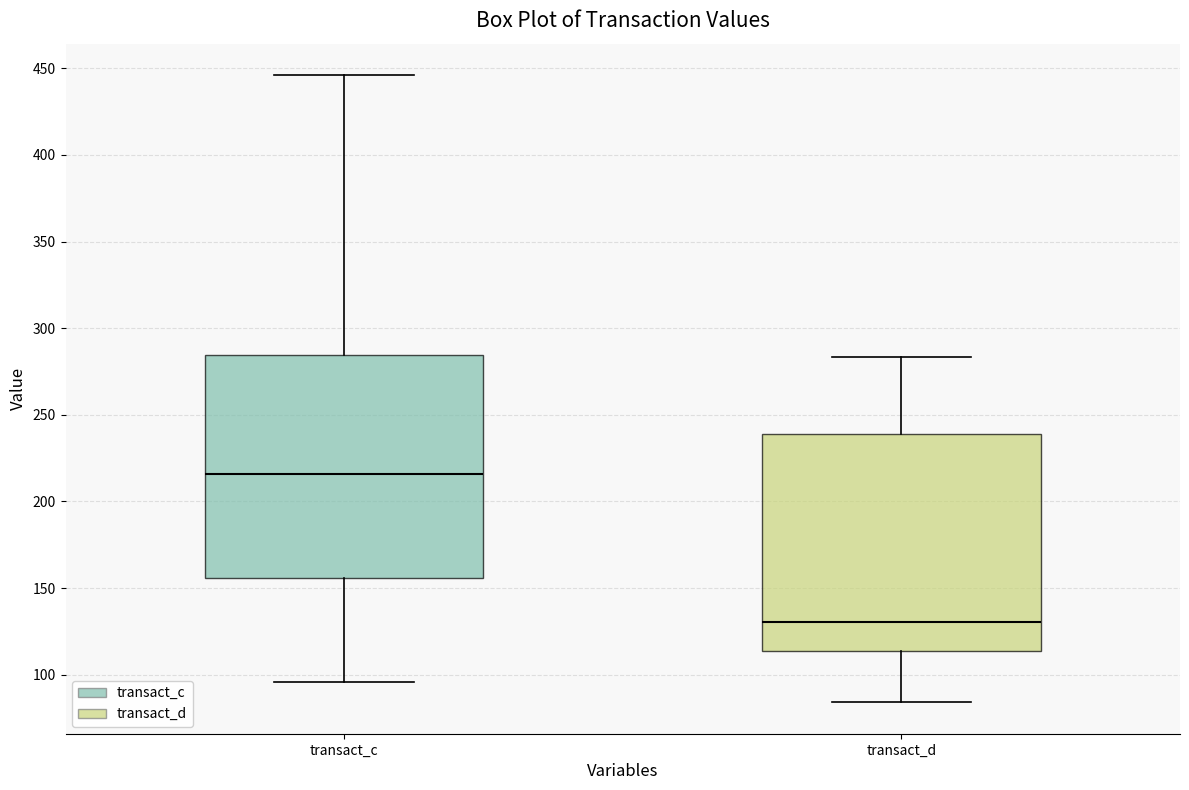

Which box's median line is the lowest?

transact_d